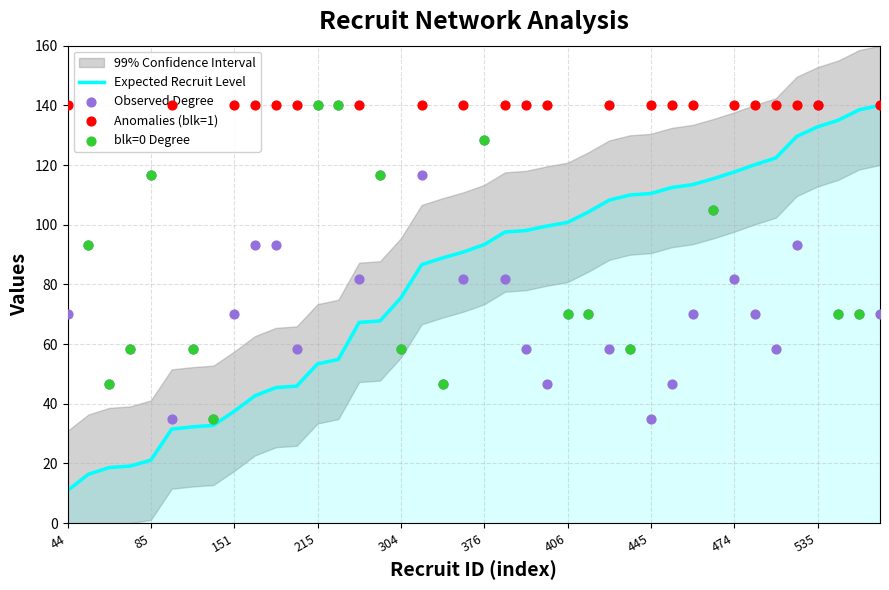

At which label does Expected Recruit Level reach its minimum?

44